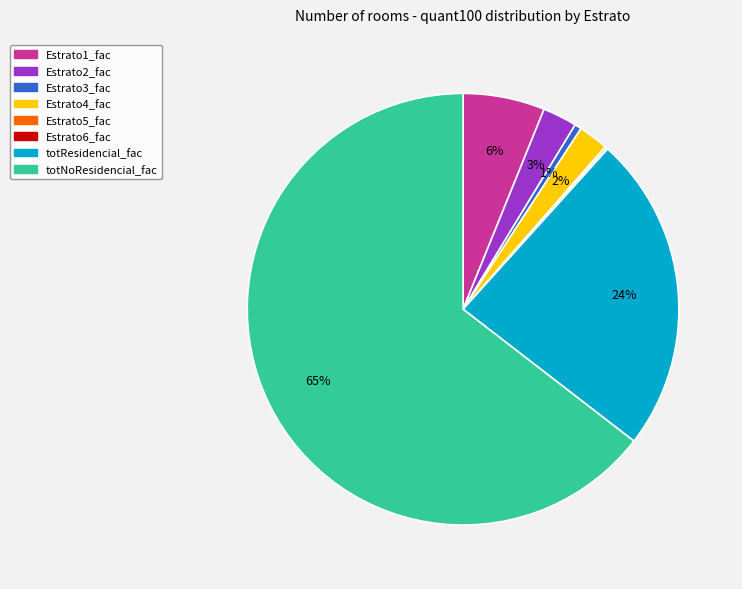

To the nearest percent, what is the average slice percentage?

12%